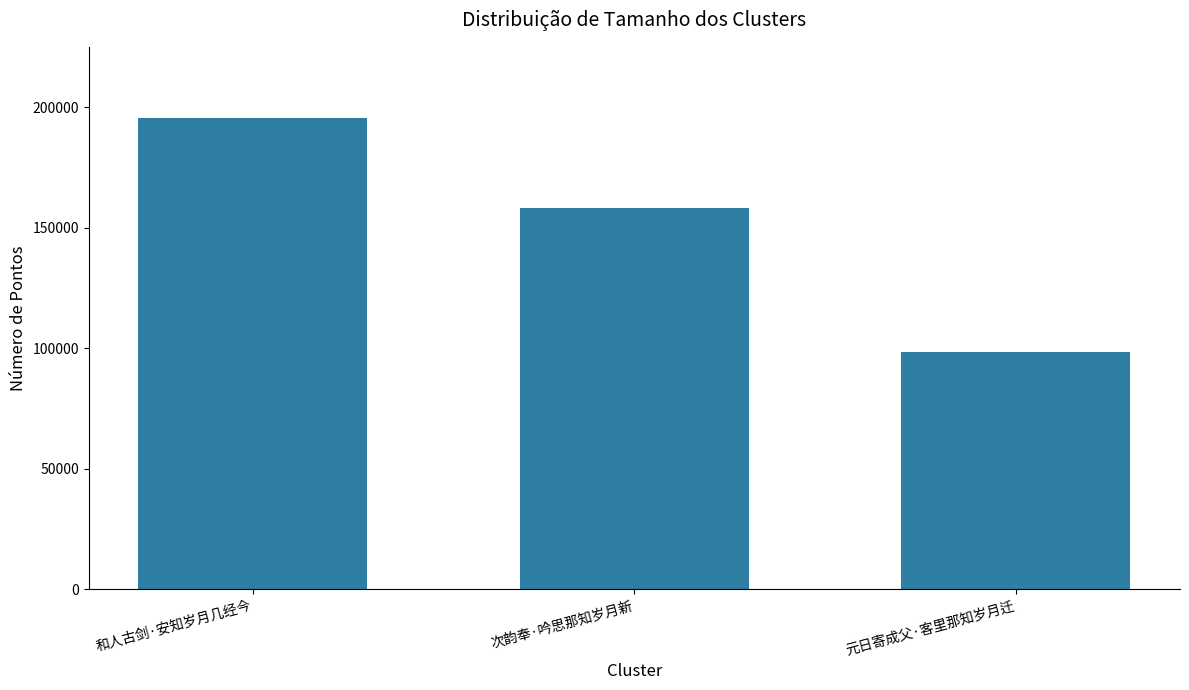

What is the sum of all values?

452565